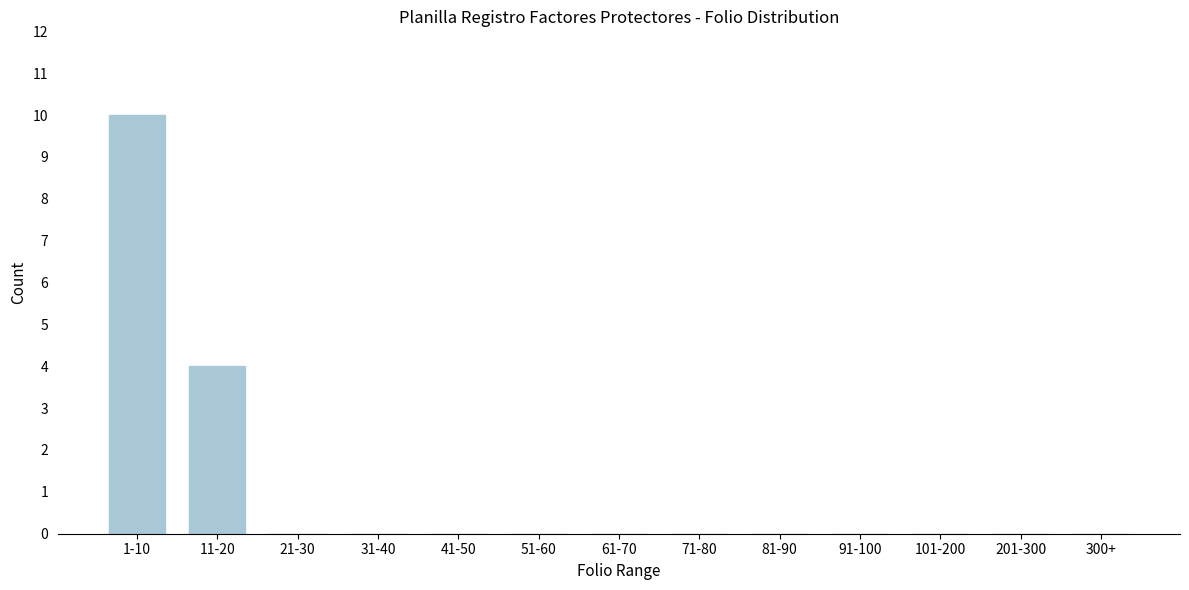

Reading left to right, list all the values displayed in this chart.

1-10=10	11-20=4	21-30=0	31-40=0	41-50=0	51-60=0	61-70=0	71-80=0	81-90=0	91-100=0	101-200=0	201-300=0	300+=0